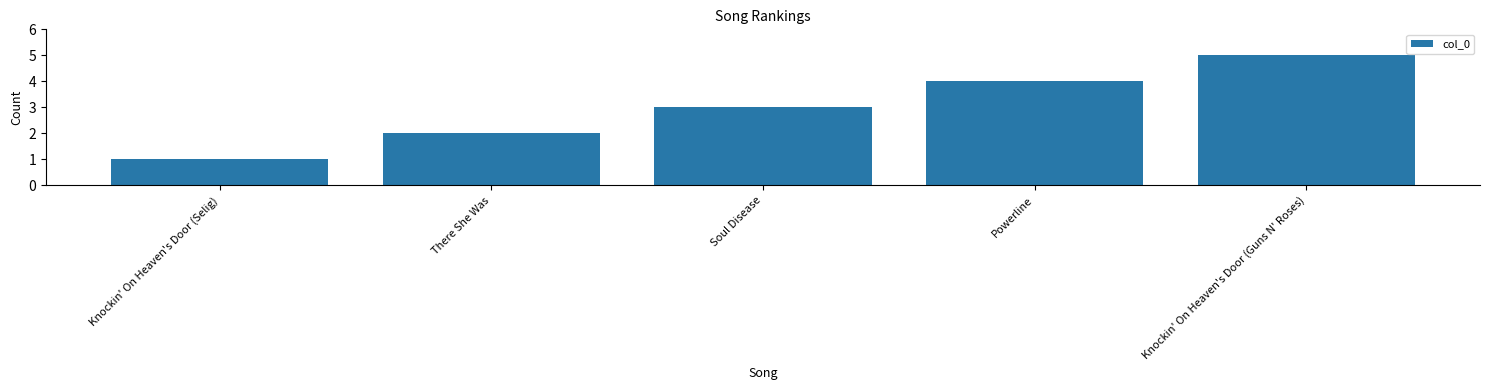

What is the greatest value displayed?

5